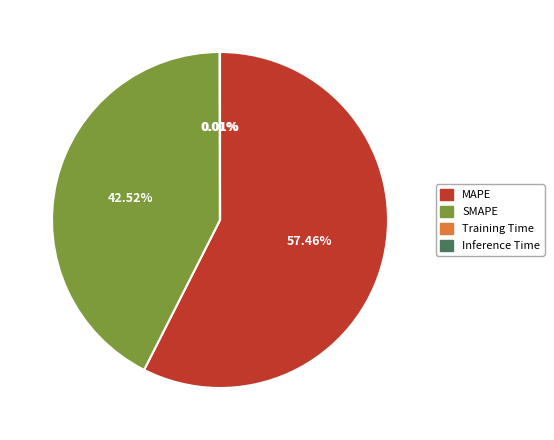

Is there any slice that represents more than half of the pie?

Yes